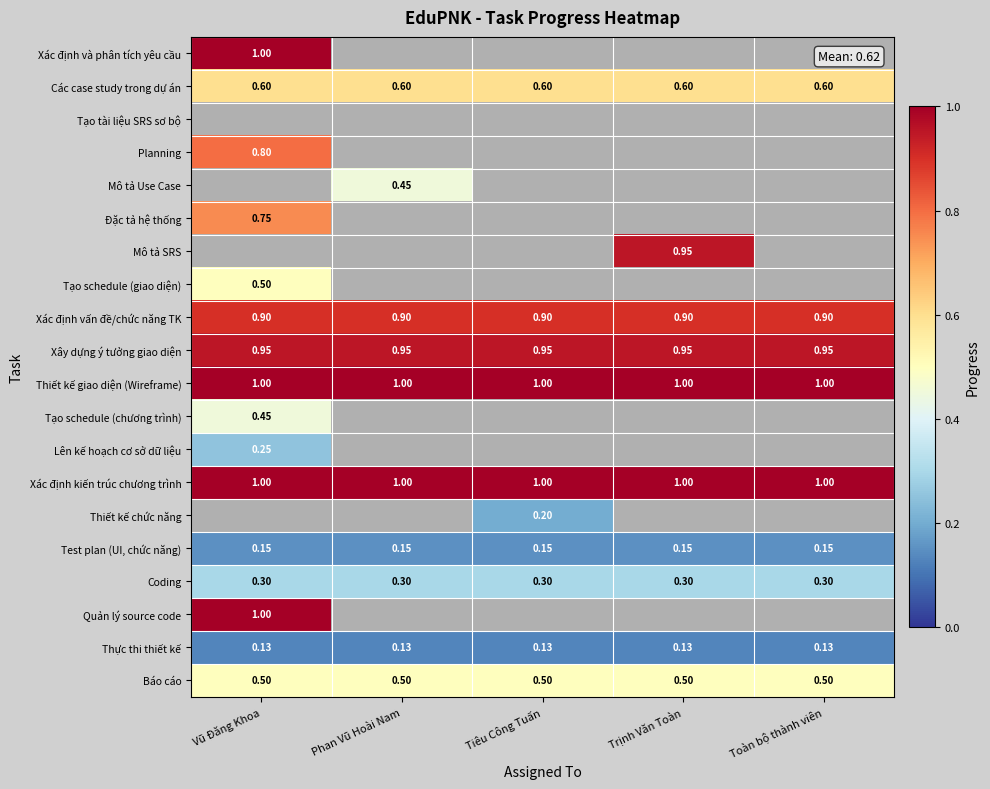

The Xây dựng ý tưởng giao diện series shows 0.3 at Trịnh Văn Toàn. True or false?

False